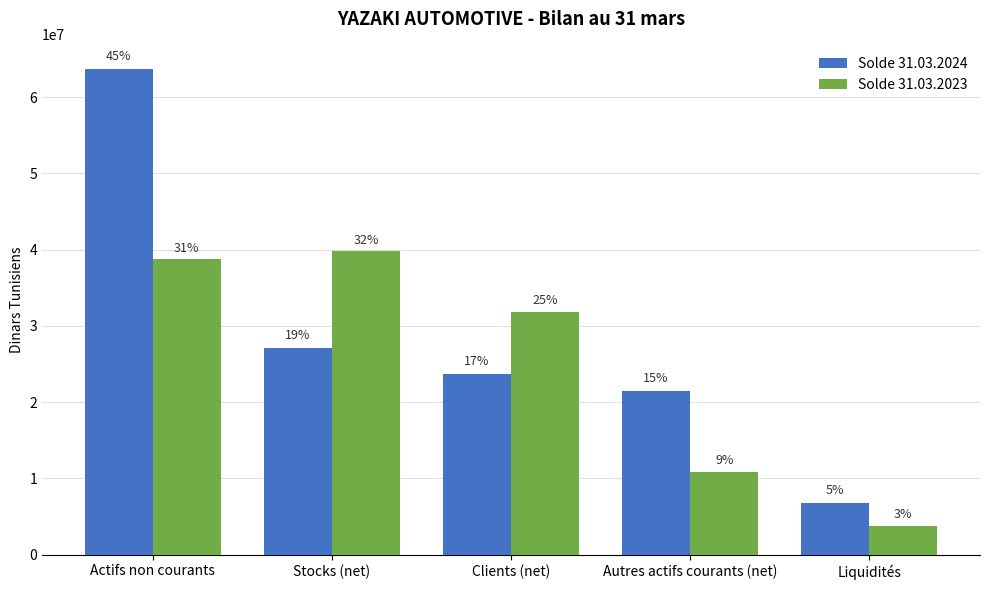

What is the approximate value of Solde 31.03.2023 at Clients (net)?

31882770.9